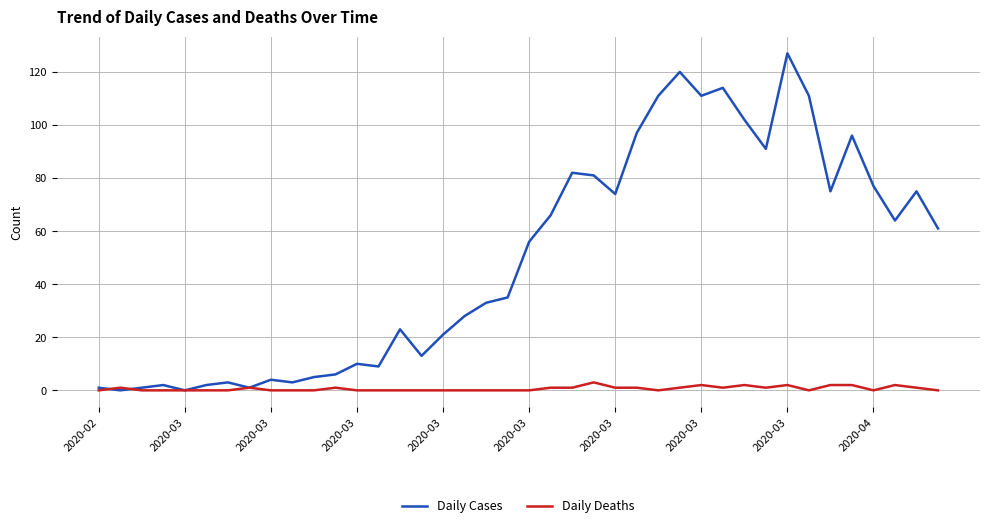

Reading left to right, what are all the values shown in this chart?

Daily Cases: 1	0	1	2	0	2	3	1	4	3	5	6	10	9	23	13	21	28	33	35	56	66	82	81	74	97	111	120	111	114	102	91	127	111	75	96	77	64	75	61
Daily Deaths: 0	1	0	0	0	0	0	1	0	0	0	1	0	0	0	0	0	0	0	0	0	1	1	3	1	1	0	1	2	1	2	1	2	0	2	2	0	2	1	0